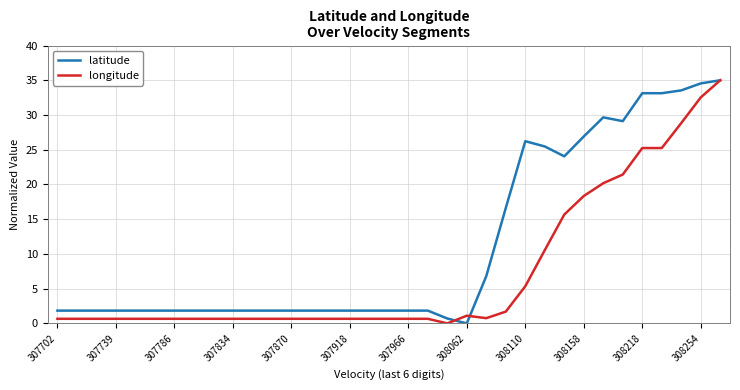

Which series has the largest total across all categories?

latitude